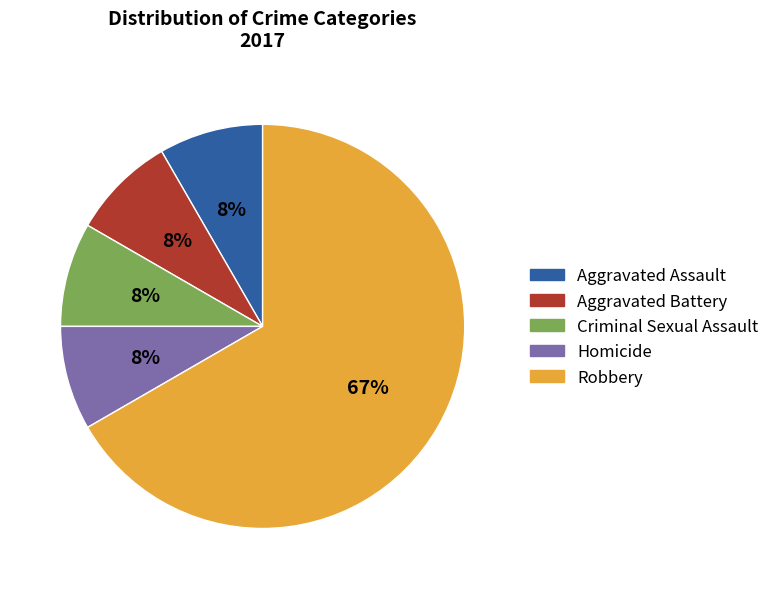

Count the number of slices in the pie.

5